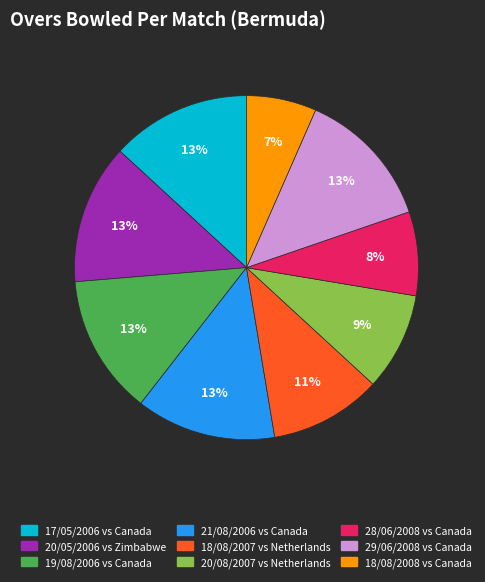

To the nearest percent, what is the average slice percentage?

11%